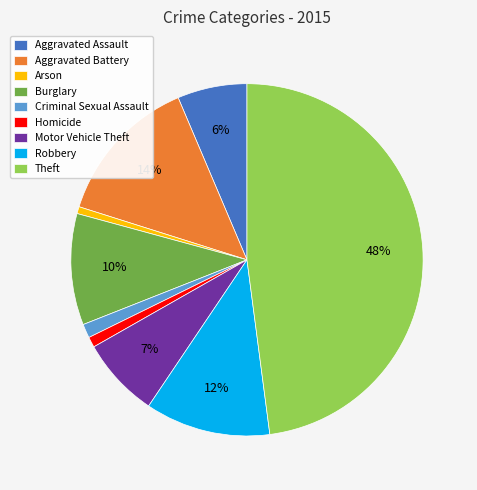

What is the ratio of the value at Robbery to the value at Homicide?

12.0